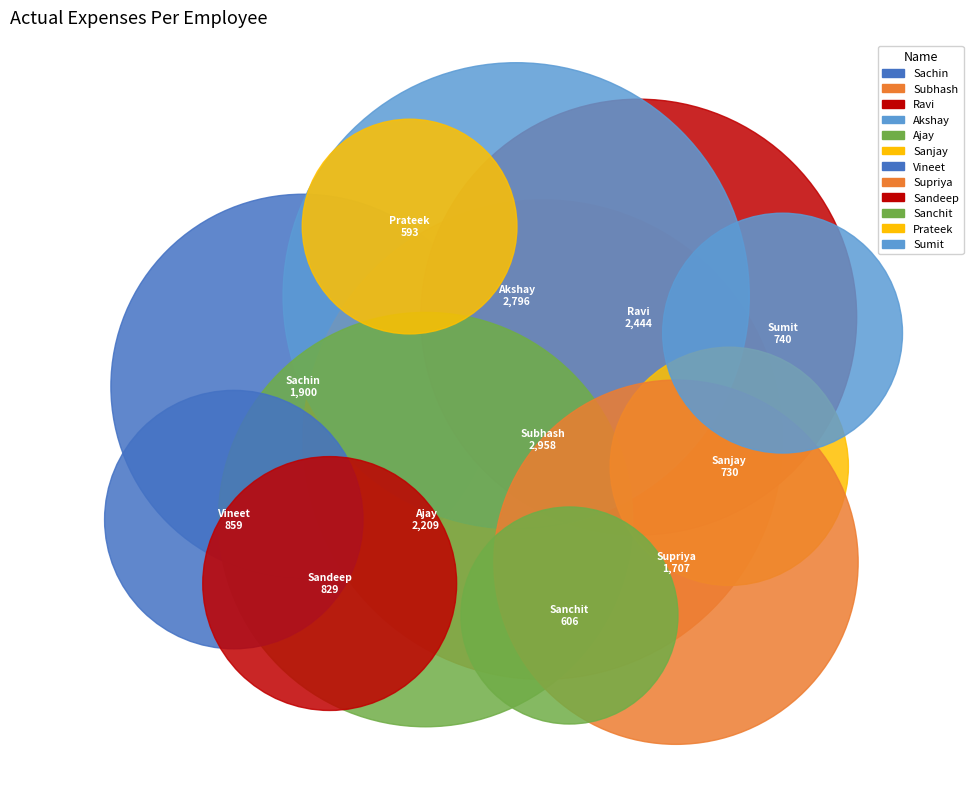

How much of the chart is everything except Sachin?

89.7%